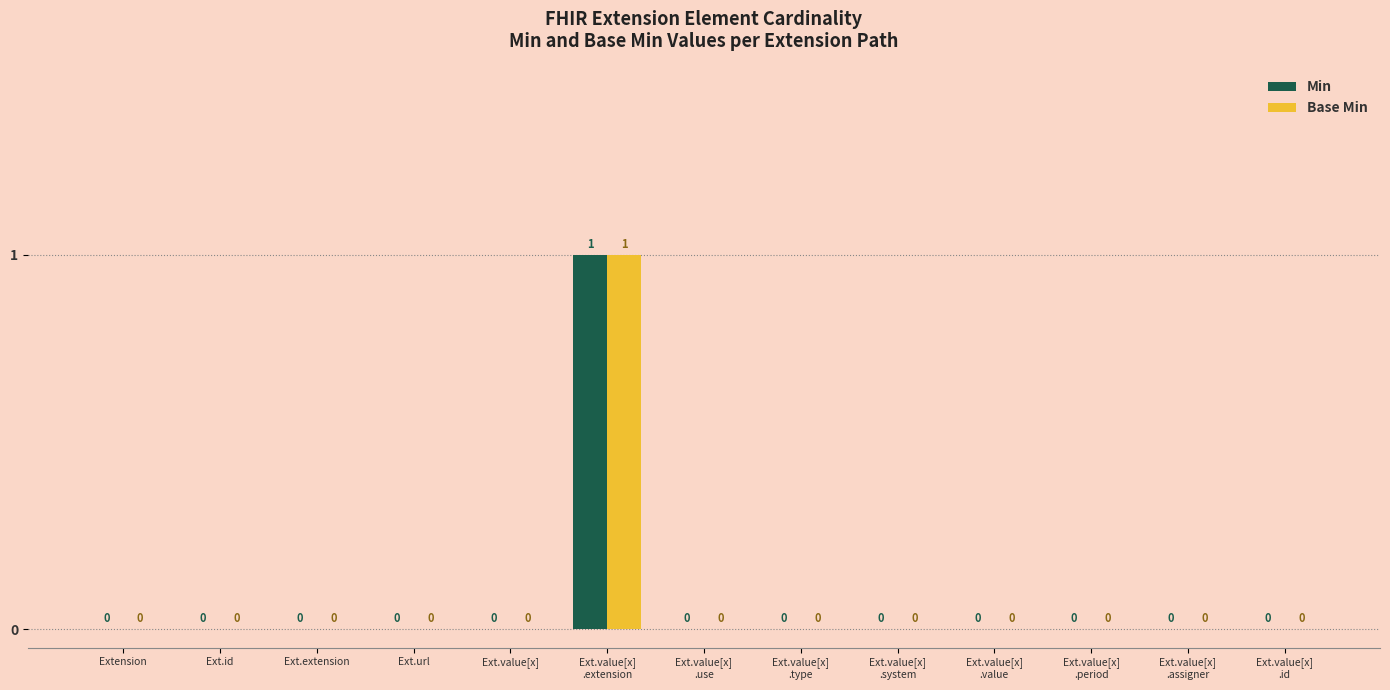

What is the sum of all Base Min values?

1